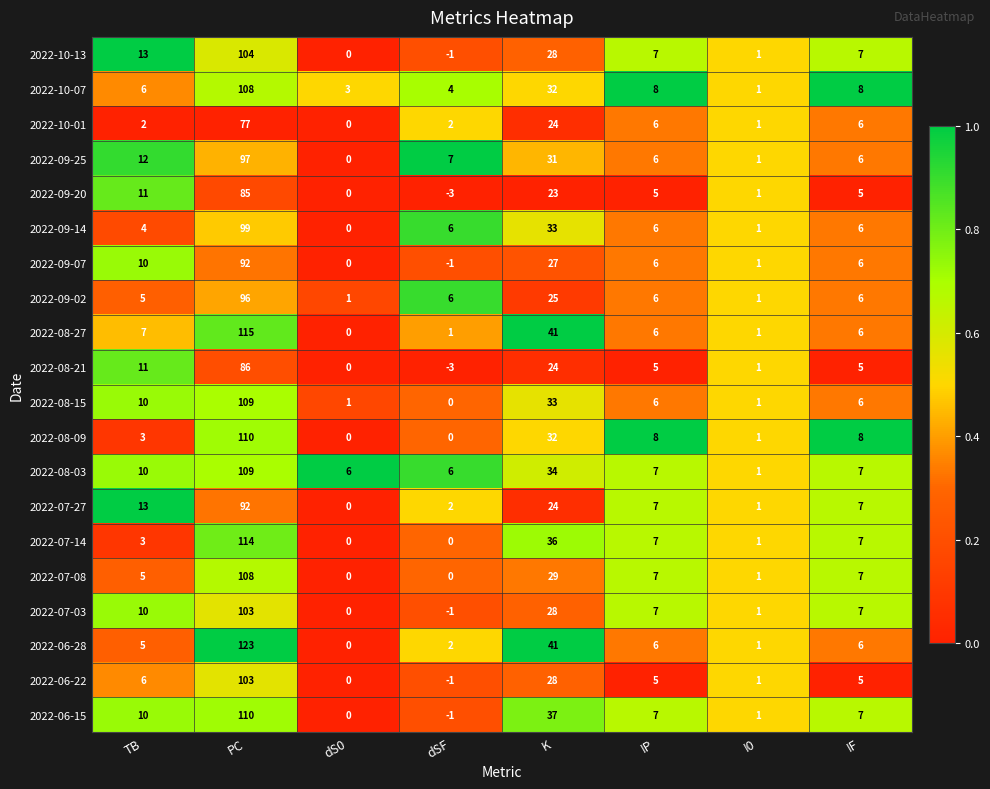

The 2022-10-01 series shows 24 at K. True or false?

True